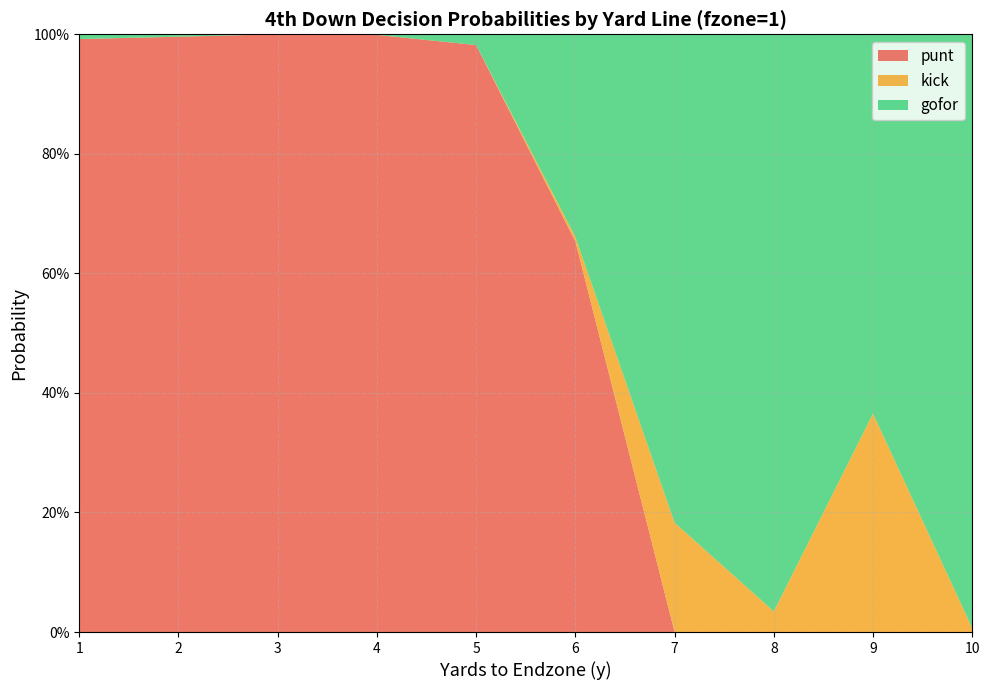

Reading left to right, list all the values displayed in this chart.

gofor: 0.0	0.0	0.0	0.0	0.0	0.3	0.8	1.0	0.6	1.0
kick: 0.0	0.0	0.0	0.0	0.0	0.0	0.2	0.0	0.4	0.0
punt: 1.0	1.0	1.0	1.0	1.0	0.7	0.0	0.0	0.0	0.0